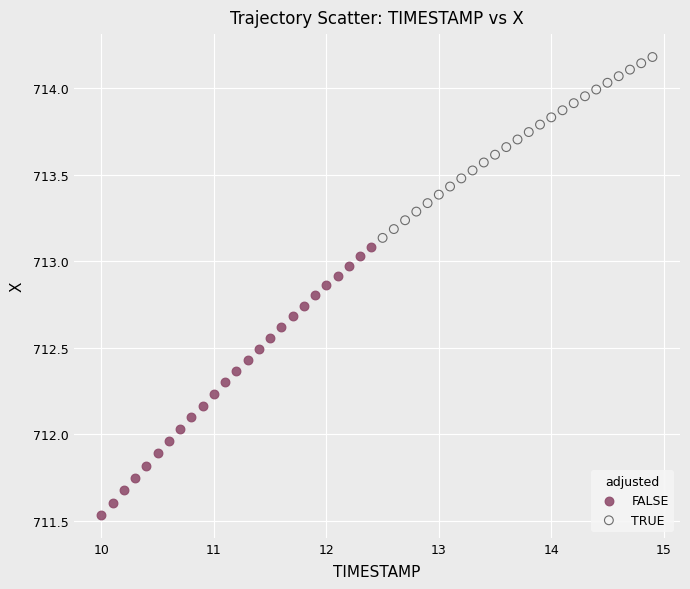

What are all the series names shown in the legend?

FALSE, TRUE